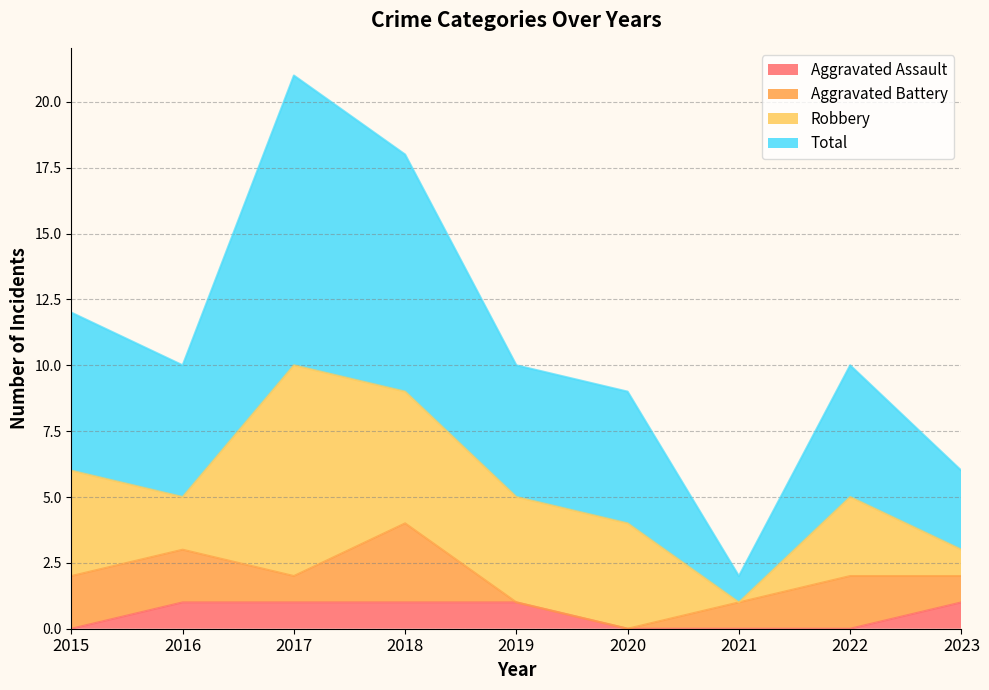

At which category is the sum across all series the highest?

2017